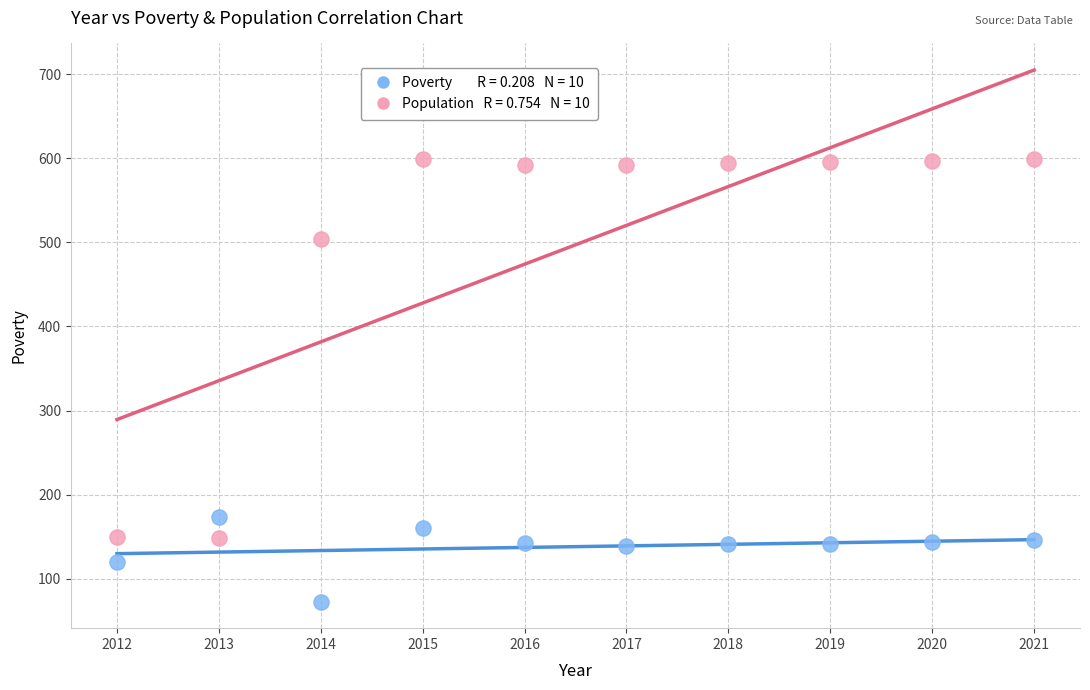

Across all data points, what is the range of X values (max minus min)?

9